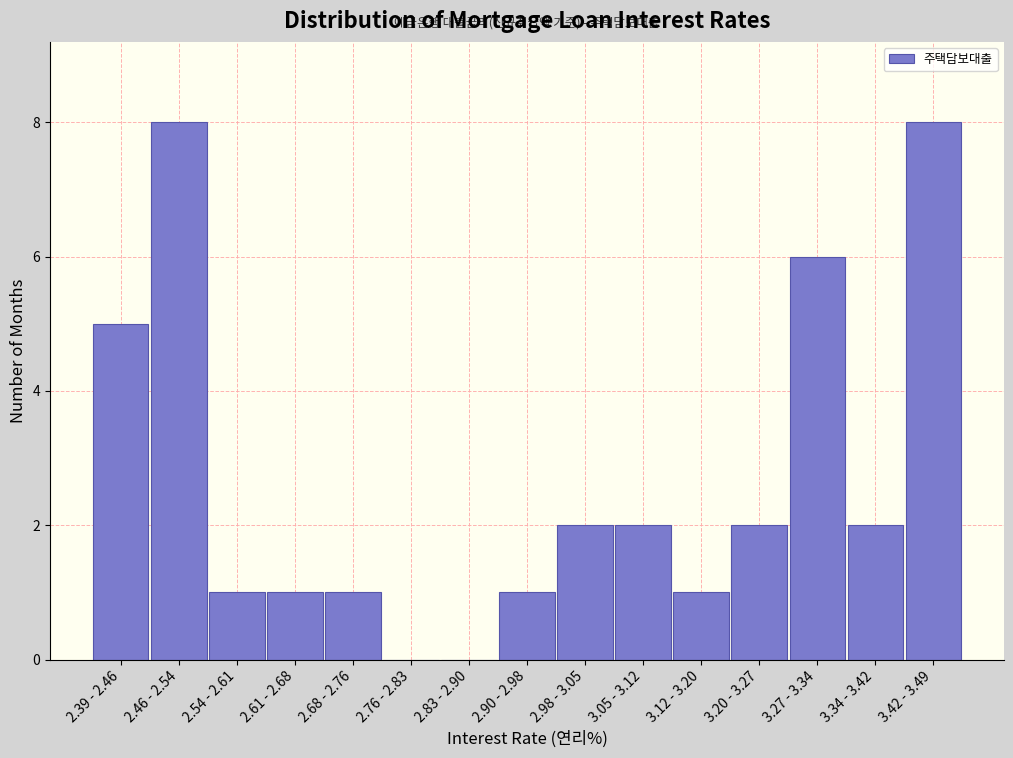

Reading left to right, what are all the values shown in this chart?

2.39 - 2.46=5	2.46 - 2.54=8	2.54 - 2.61=1	2.61 - 2.68=1	2.68 - 2.76=1	2.76 - 2.83=0	2.83 - 2.90=0	2.90 - 2.98=1	2.98 - 3.05=2	3.05 - 3.12=2	3.12 - 3.20=1	3.20 - 3.27=2	3.27 - 3.34=6	3.34 - 3.42=2	3.42 - 3.49=8